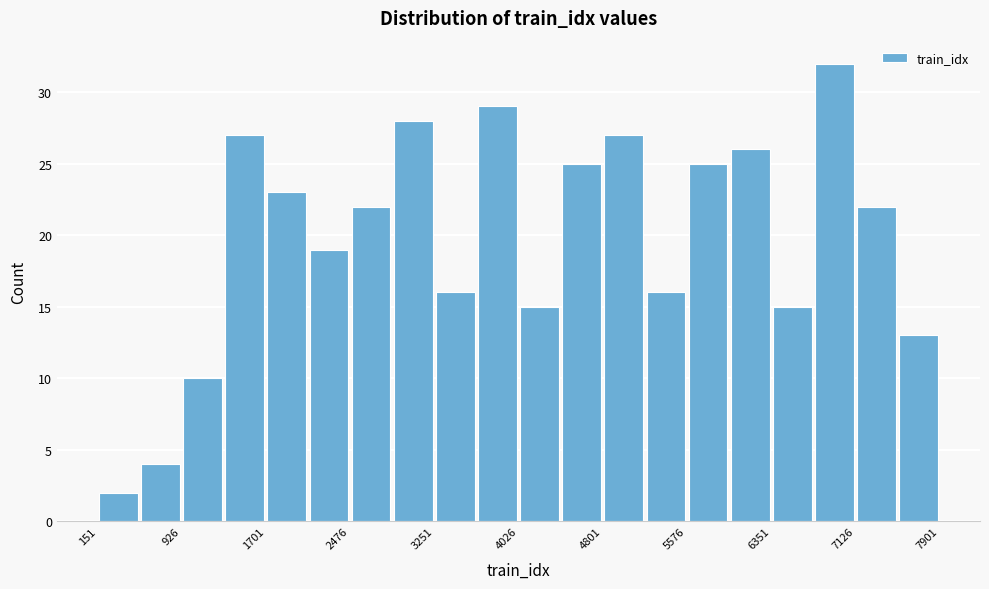

Read against the x-axis, roughly where is the centre of the tallest bar?

6900